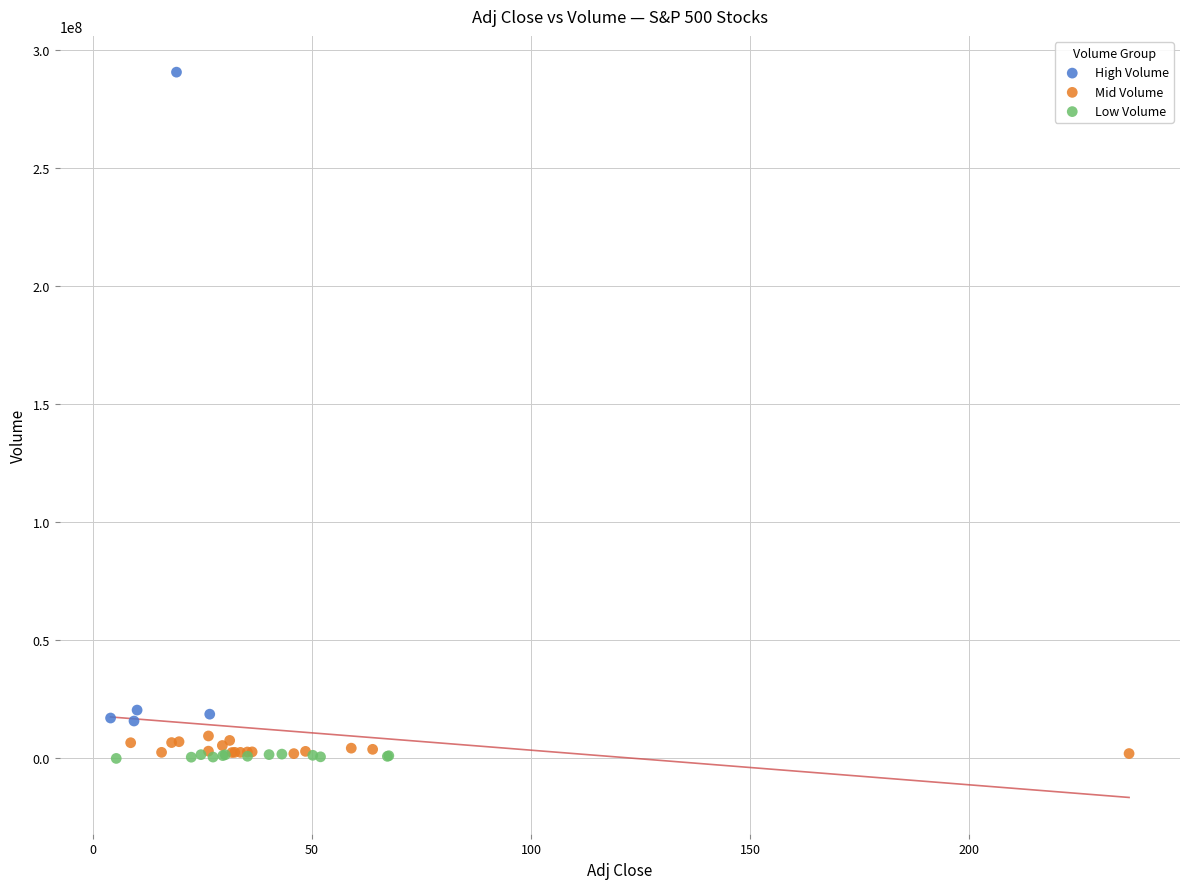

Which series reaches the maximum Y coordinate?

High Volume